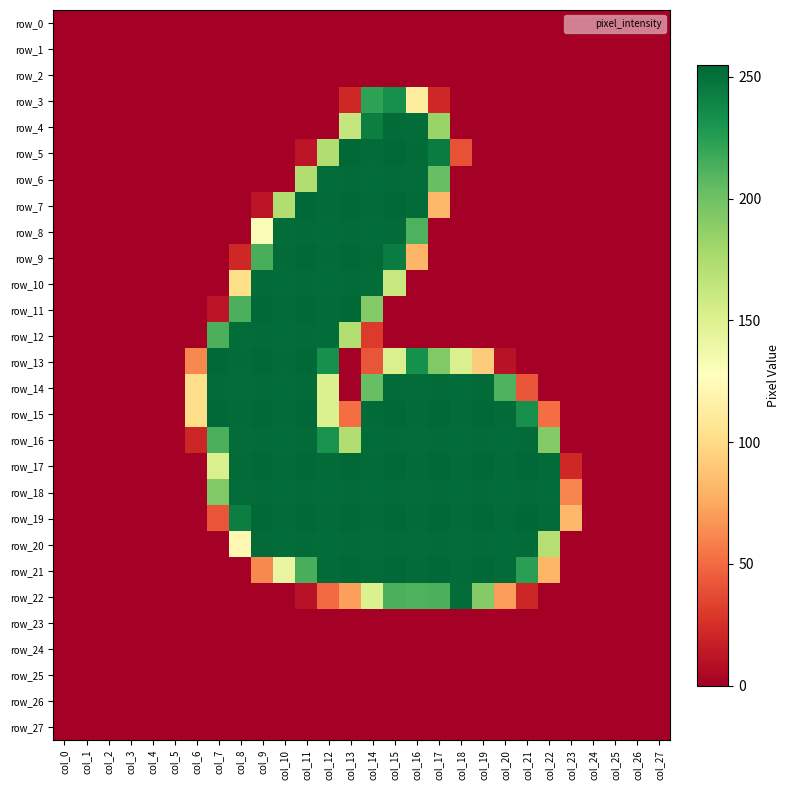

At how many categories does at least one series exceed 106?

16